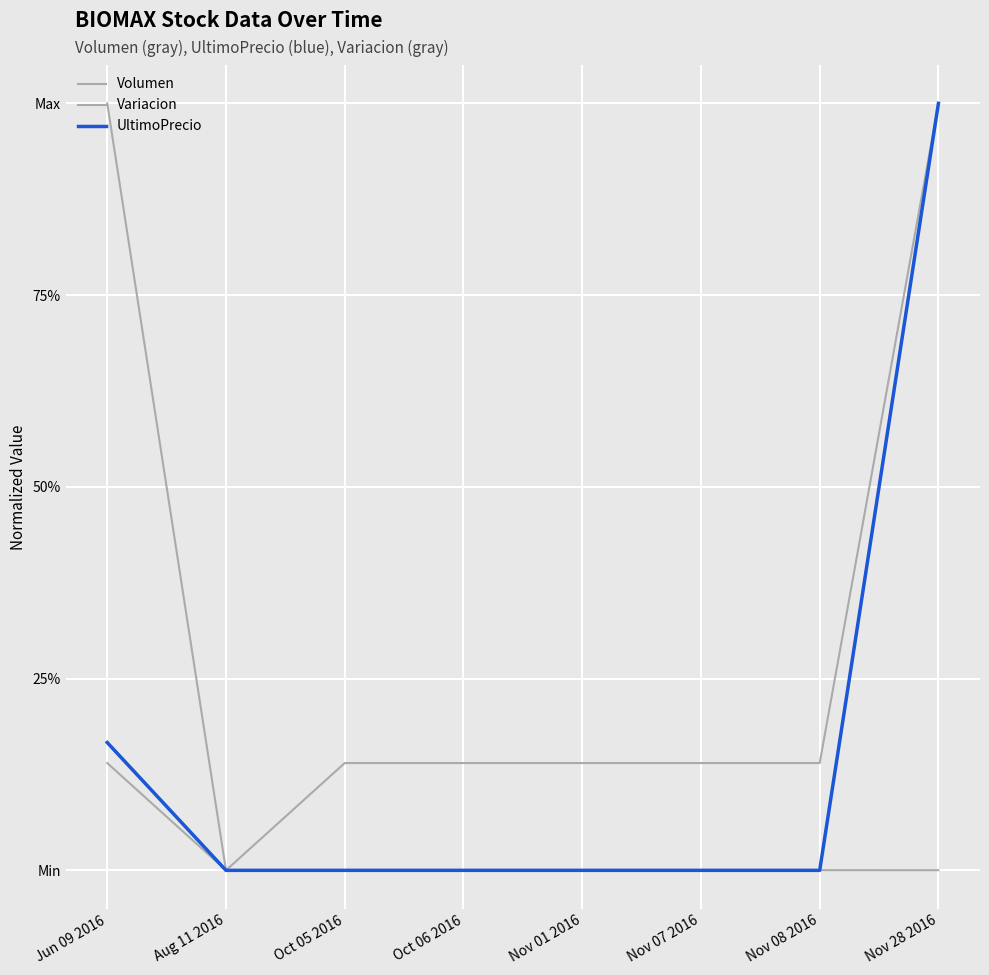

What is the difference between the Variacion values at Nov 01 2016 and Aug 11 2016?

0.1